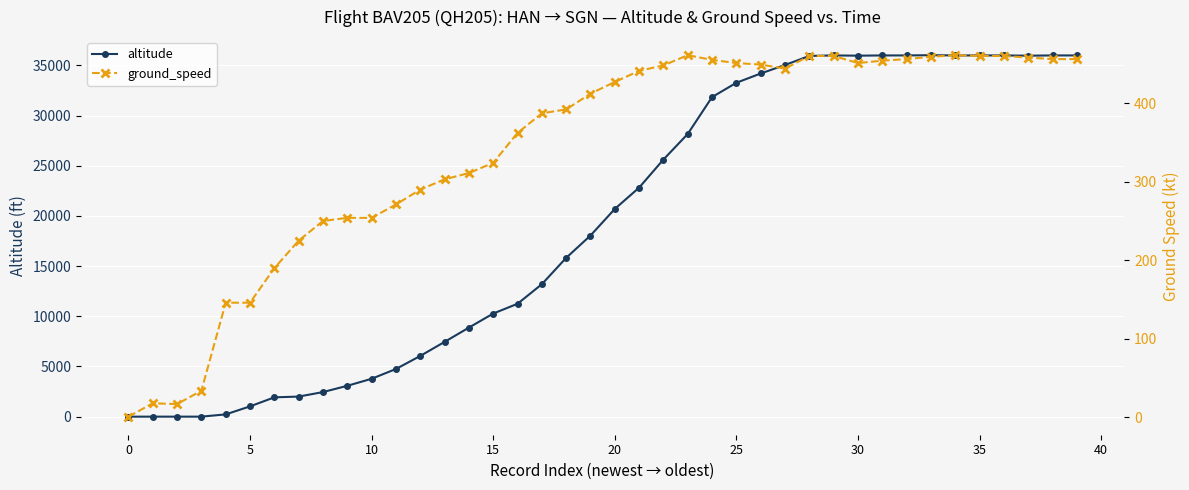

What is the sum of the altitude values at 37 and 22?

61600